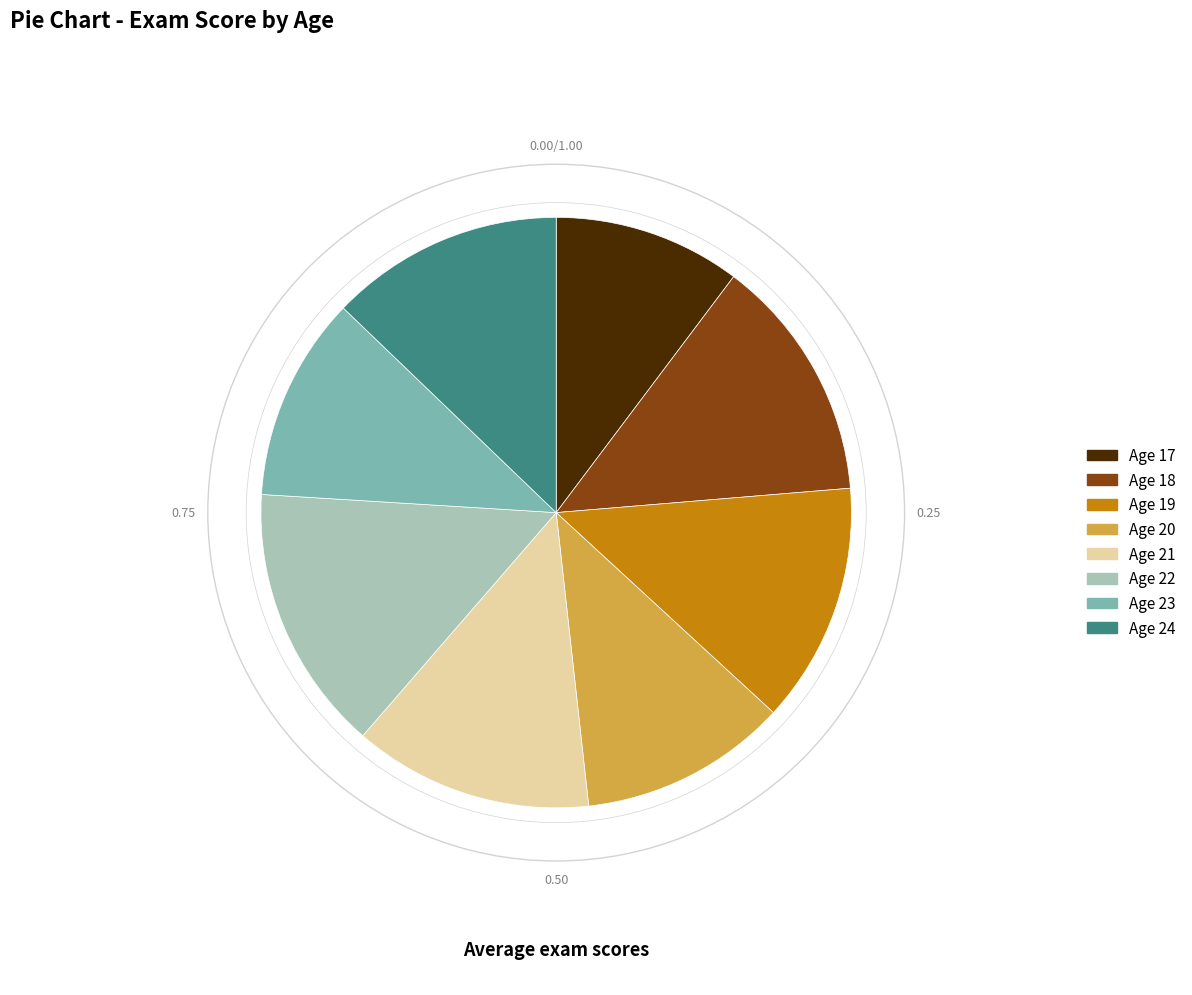

Is there any slice that represents more than half of the pie?

No